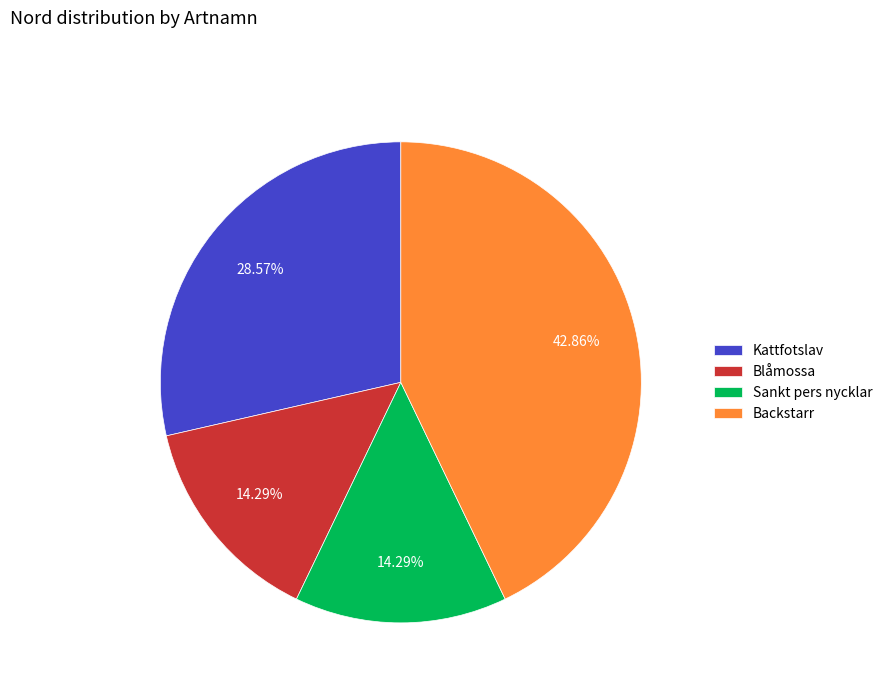

Does Backstarr account for over 50% of the chart?

No